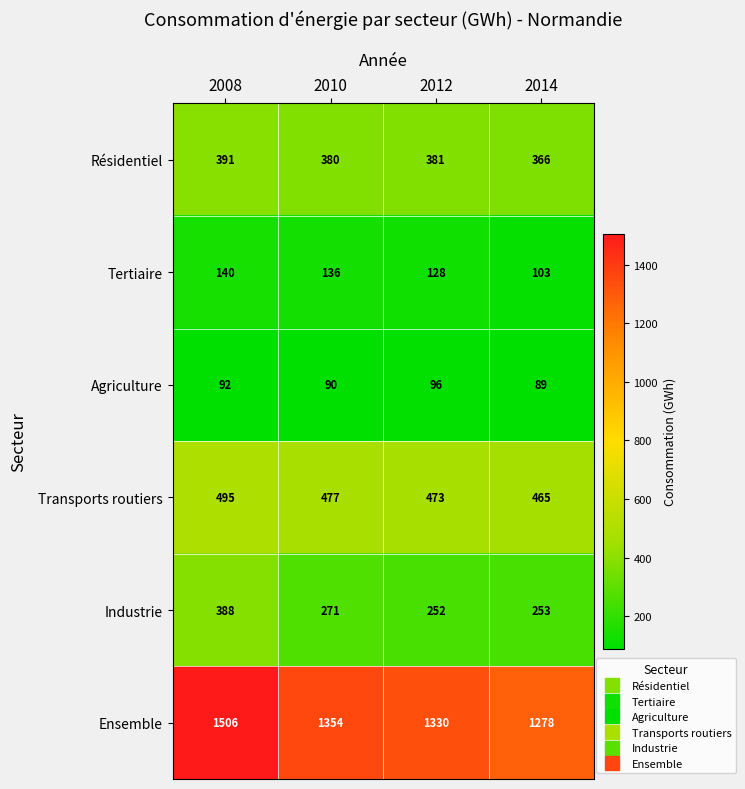

What is the greatest value displayed?

1506